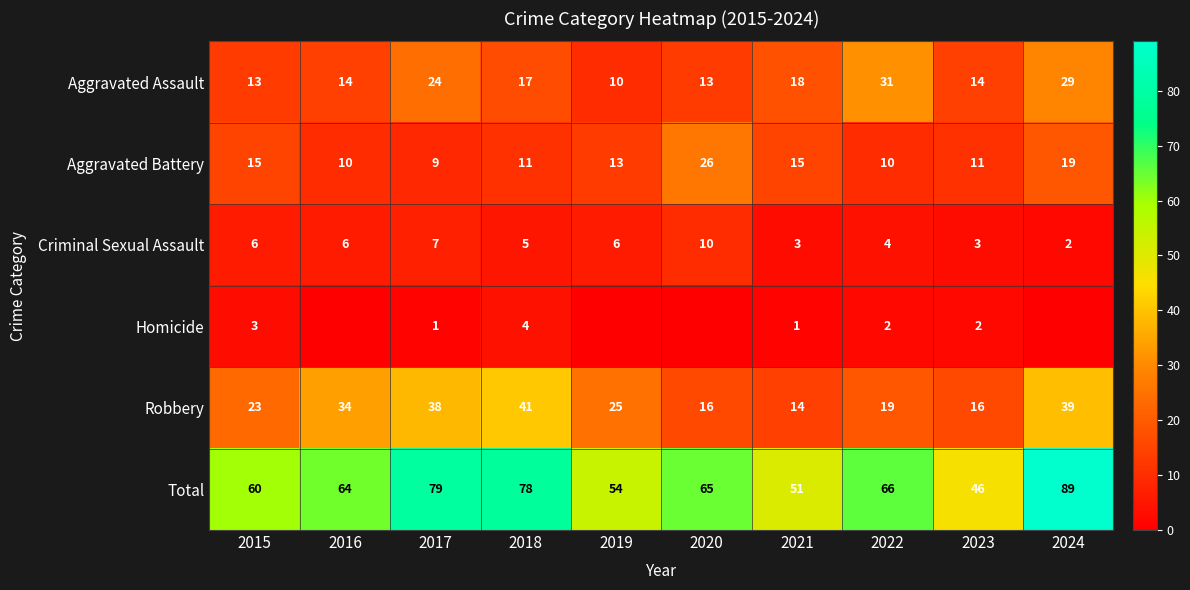

Is it true that Aggravated Assault equals 31 at 2022?

True